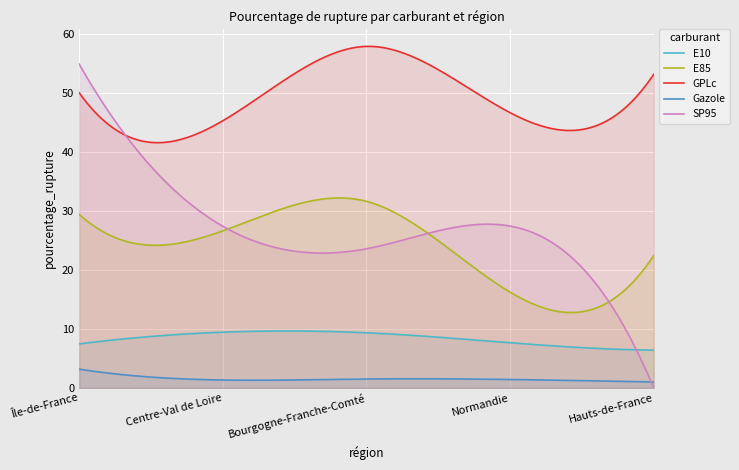

True or false: GPLc and SP95 cross at least once.

True